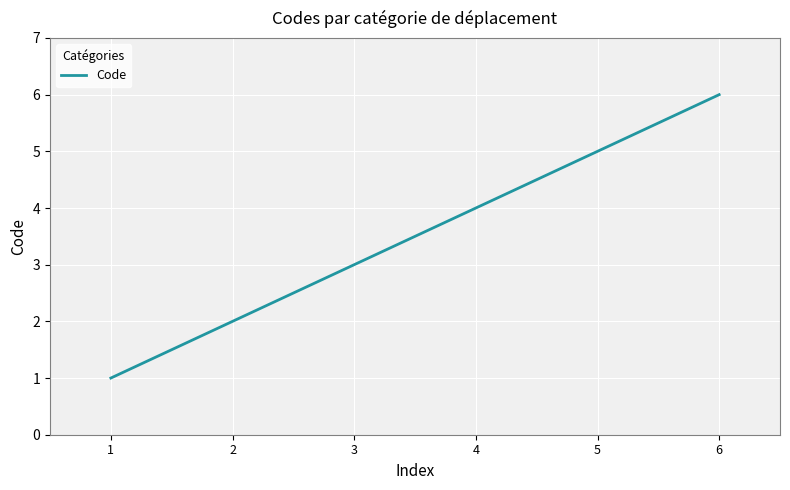

What is the change in value from 4 to 6?

+2